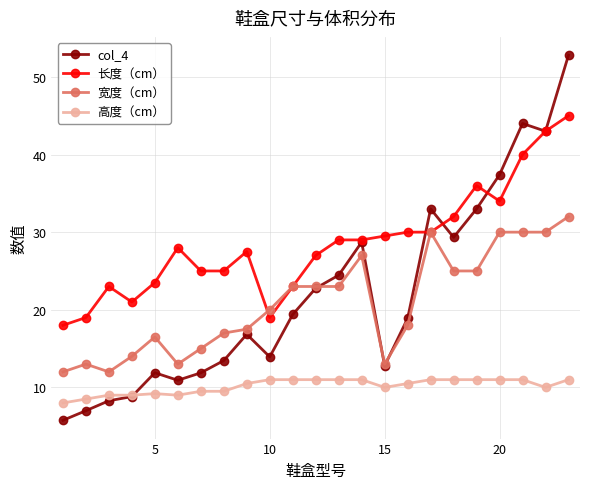

True or false: 长度（cm） has more than 2 points higher than both neighbors.

True